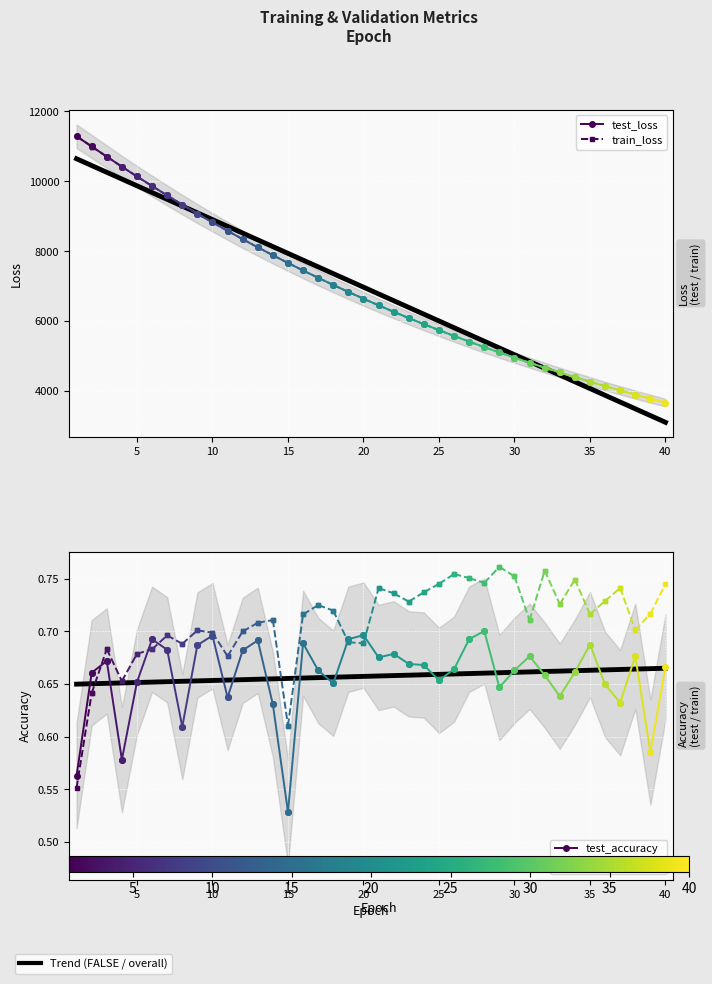

How many values in the test_loss series exceed 11283?

1